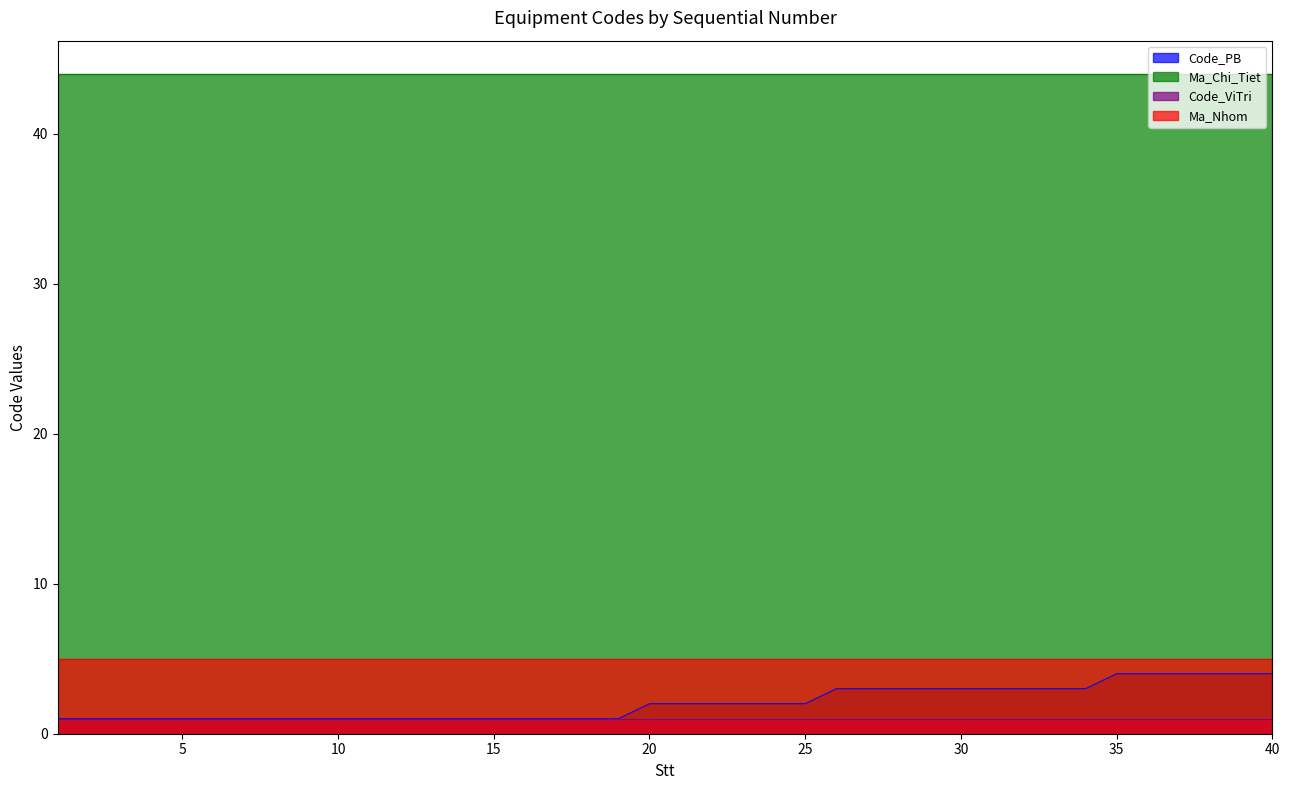

Which series has the widest spread of values?

Code_PB